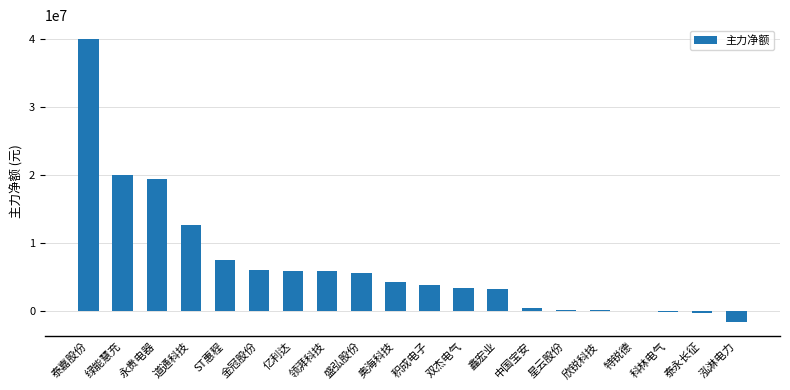

What is the change in value from 绿能慧充 to 双杰电气?

-16618086